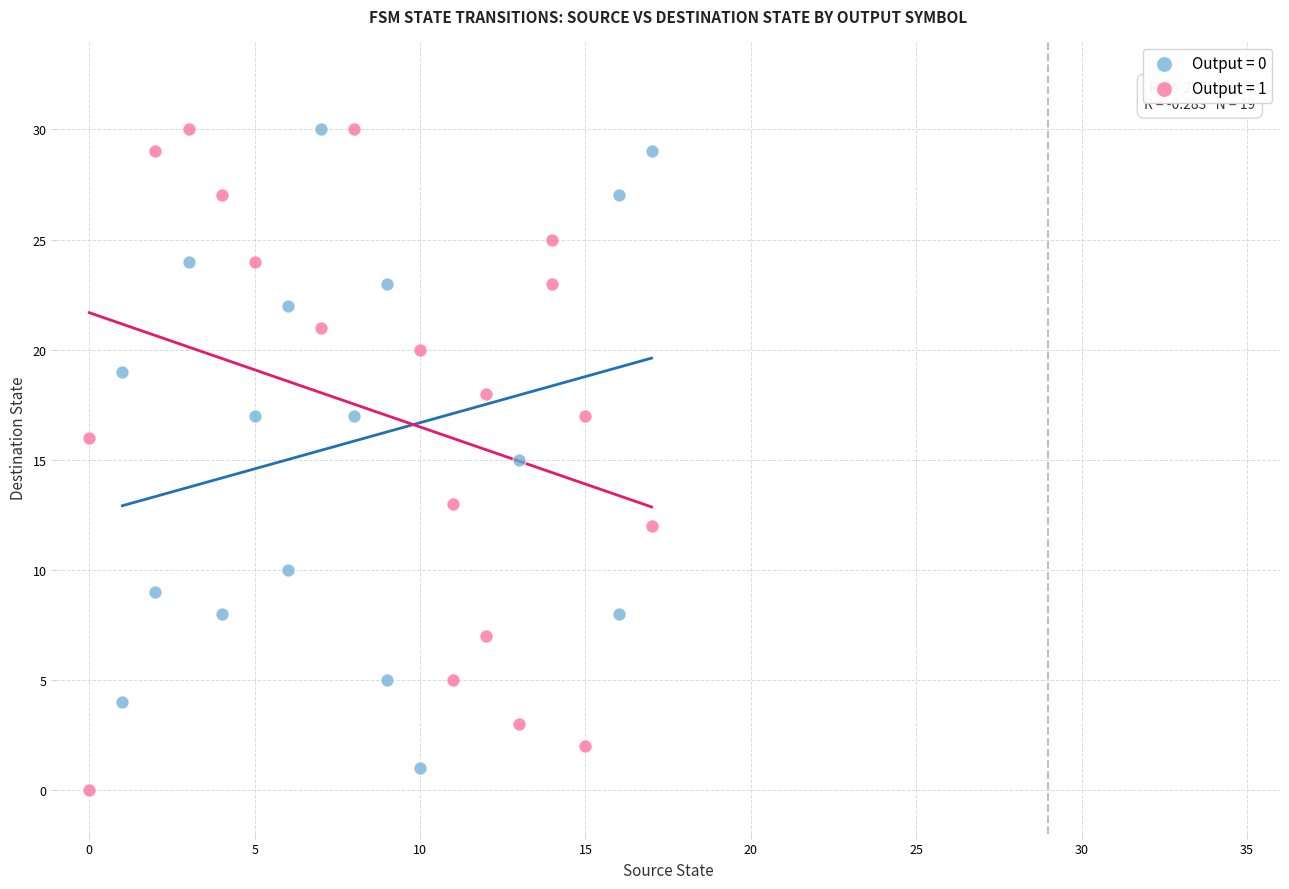

What are all the series names shown in the legend?

Output = 0, Output = 1